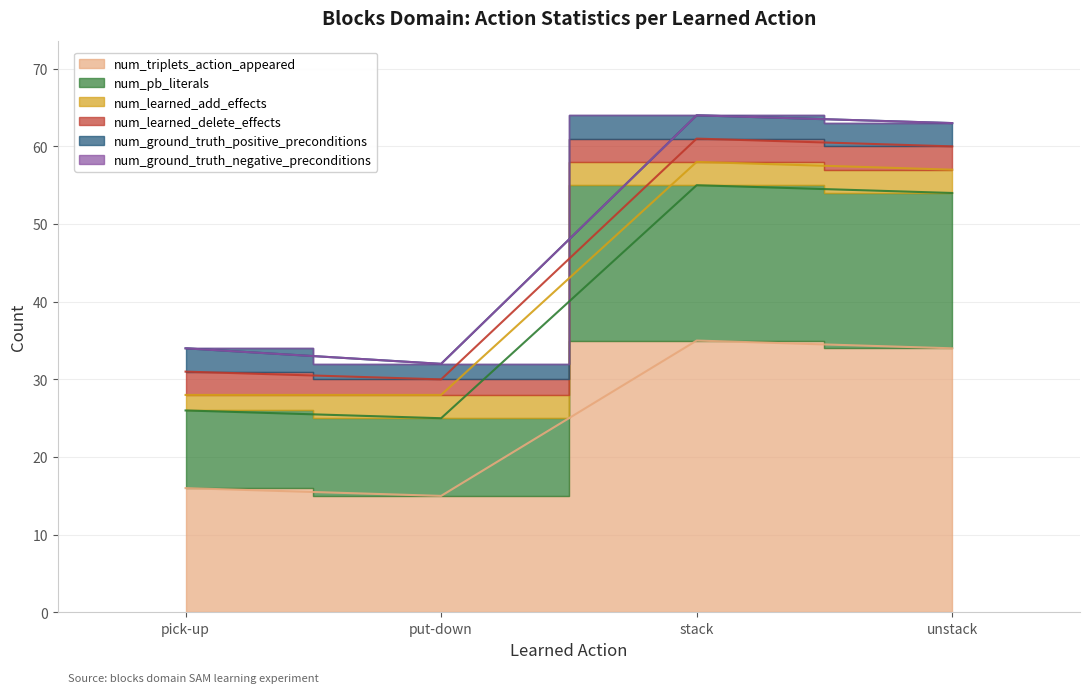

What is the label of the 4th point from the left?

unstack